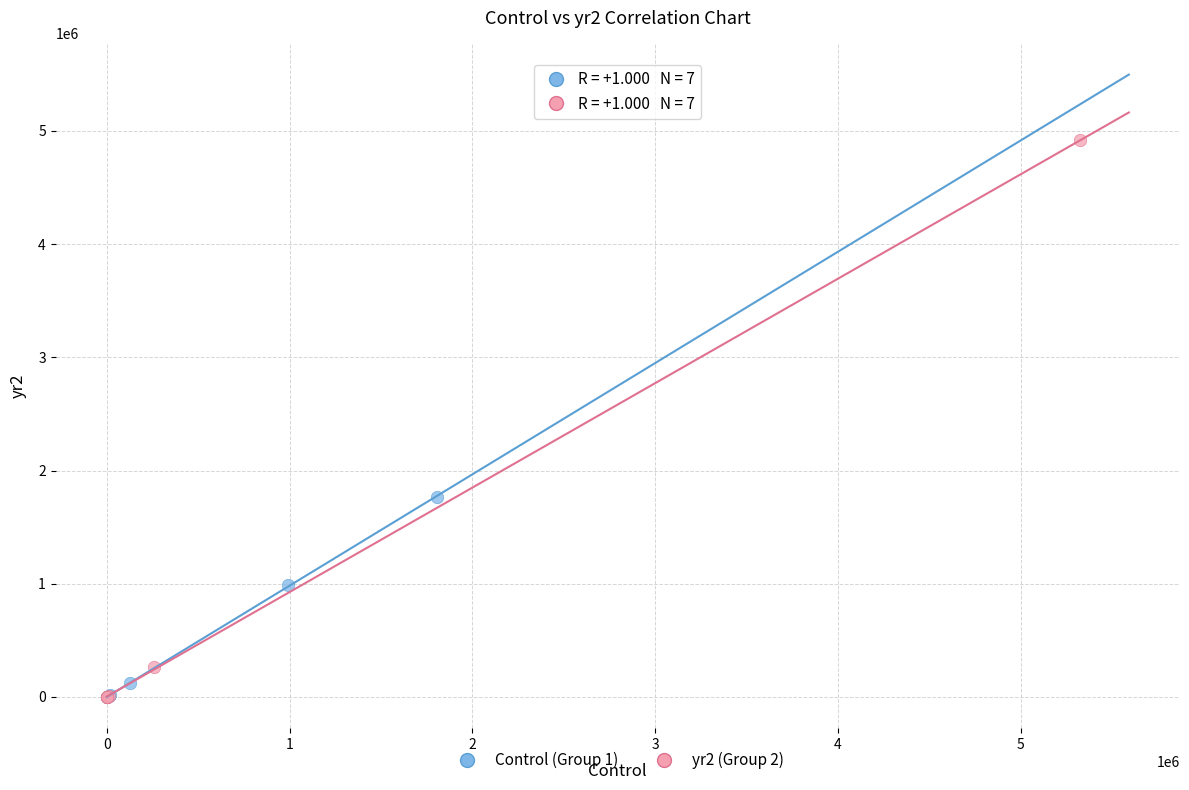

Which series reaches the maximum Y coordinate?

yr2 (Group 2)